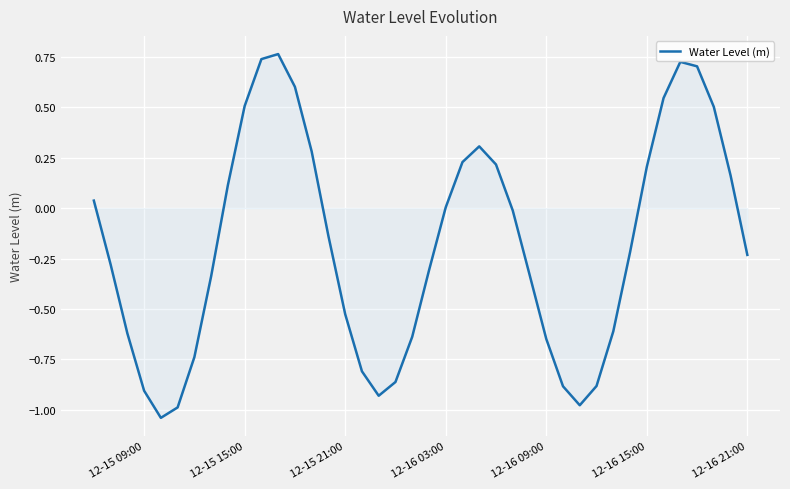

True or false: the data has more than 2 interior local peaks.

True